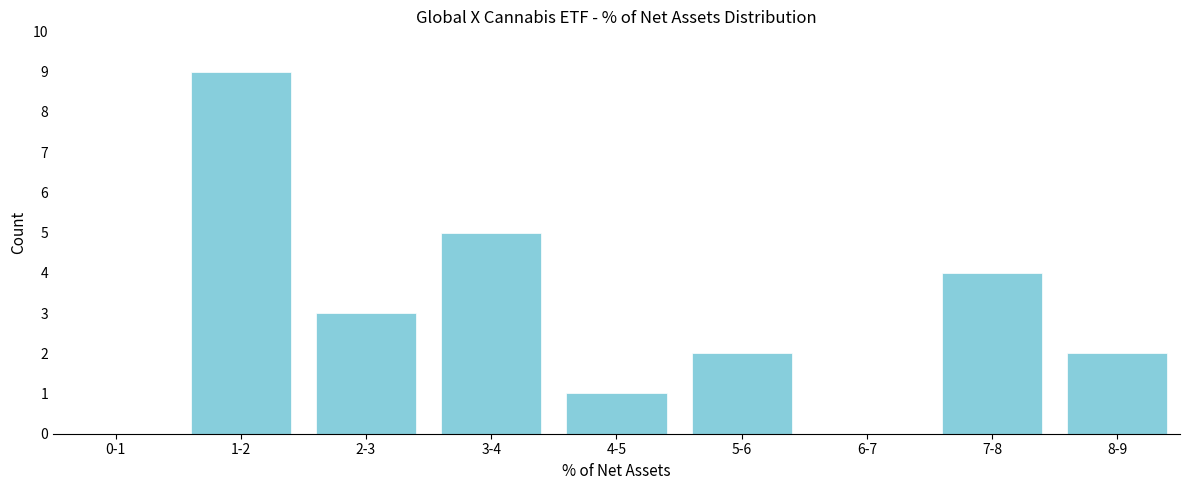

Reading left to right, extract all data points from this chart.

0-1=0	1-2=9	2-3=3	3-4=5	4-5=1	5-6=2	6-7=0	7-8=4	8-9=2